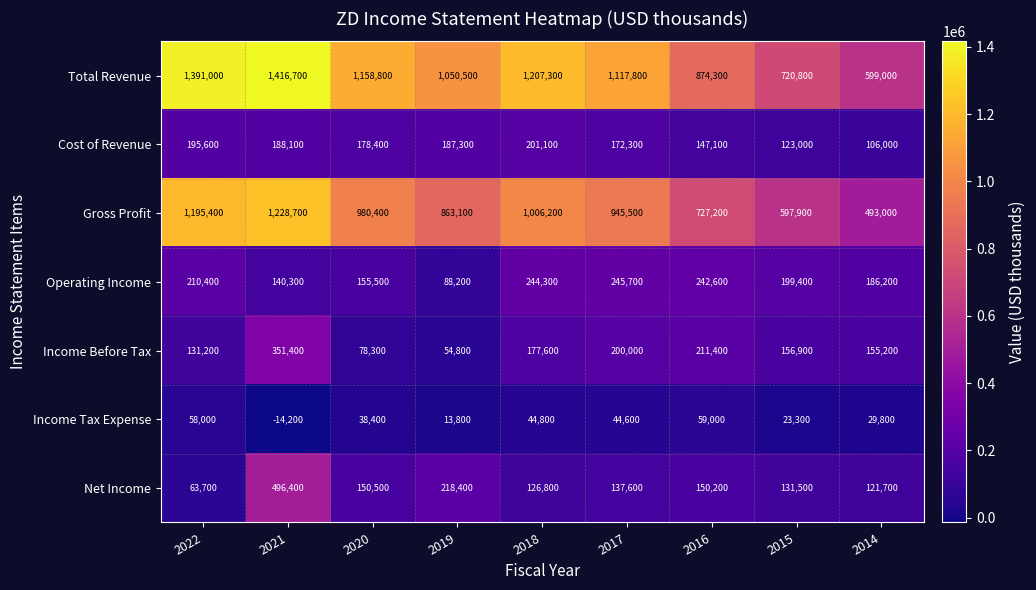

Is it true that Gross Profit equals 1228700 at 2021?

True